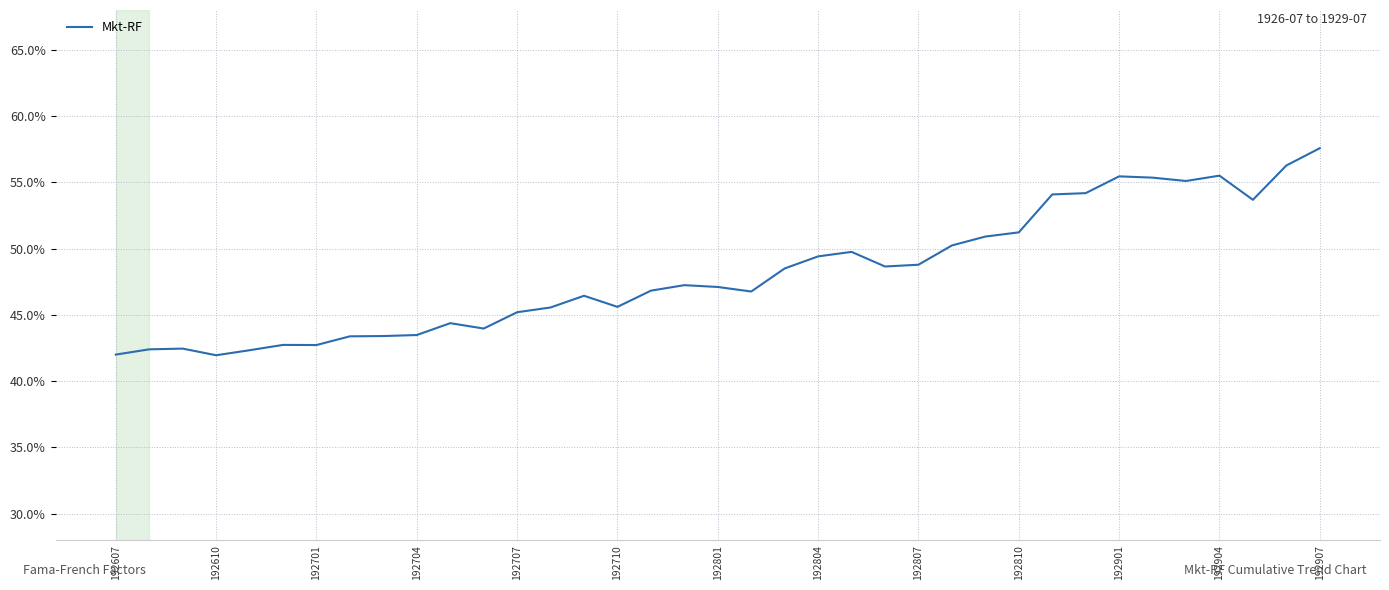

Is this an area chart (filled region under the line)?

No